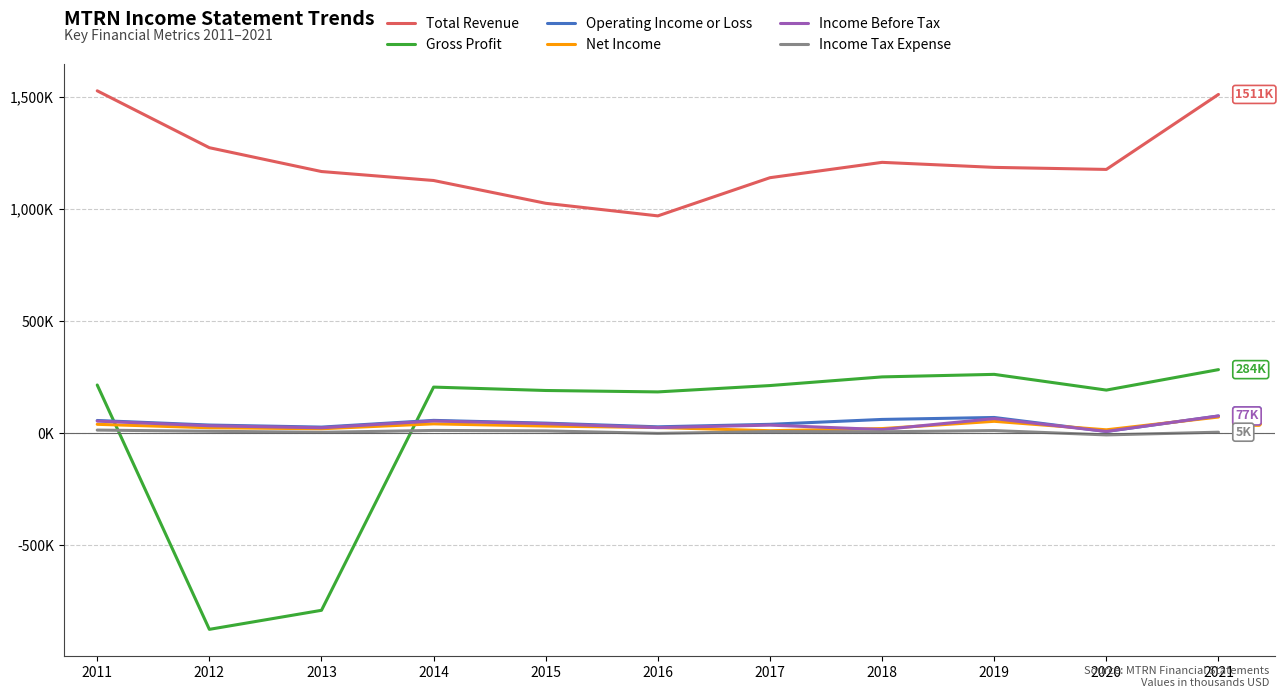

Between which two adjacent categories do Operating Income or Loss and Income Before Tax first intersect?

2019 and 2020